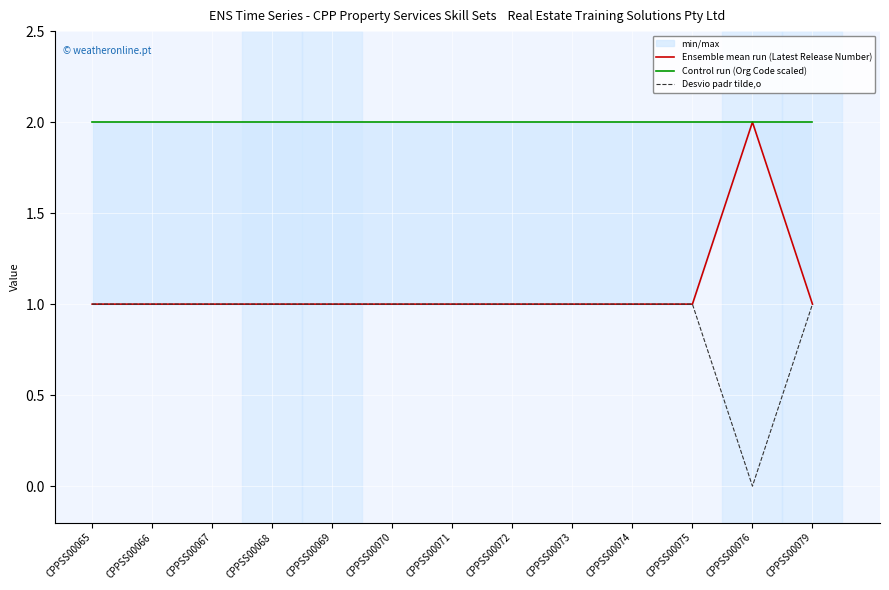

Which category has the lowest value in the Desvio padr tilde,o series?

CPPSS00076